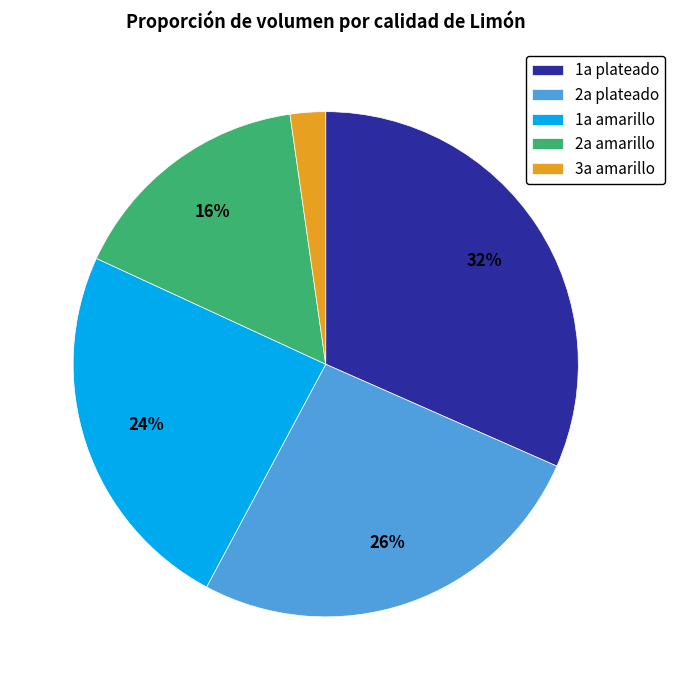

Which has a higher value, 1a plateado or 3a amarillo?

1a plateado